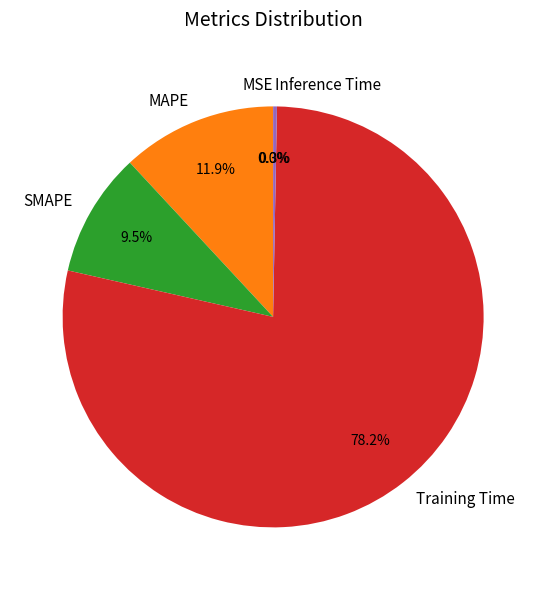

The Inference Time slice represents 14% of the pie. True or false?

False